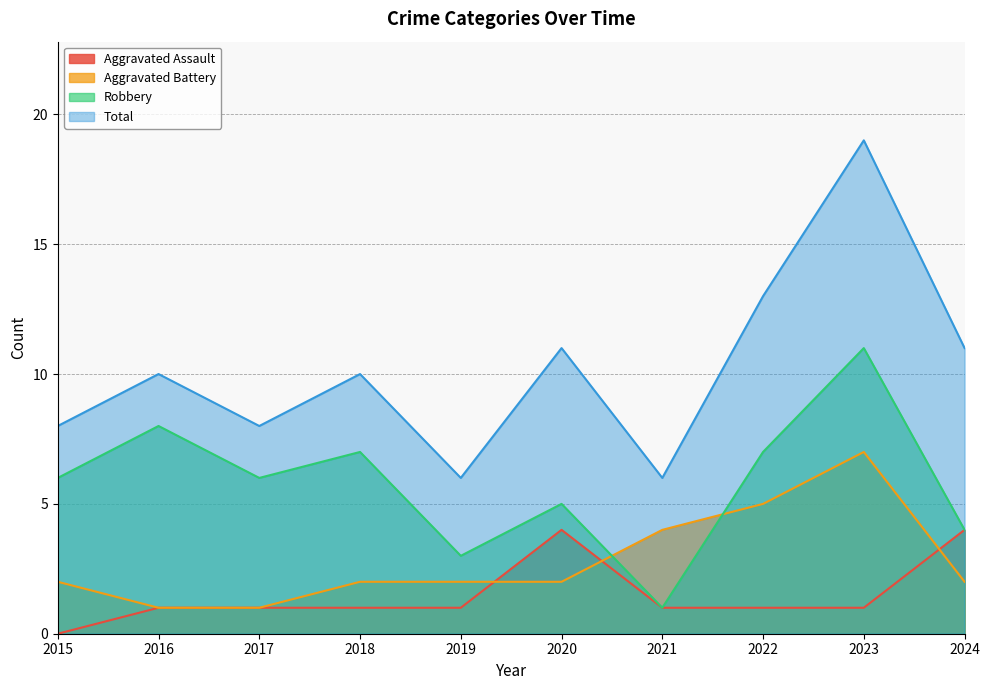

Is it true that Aggravated Assault equals 1 at 2021?

True